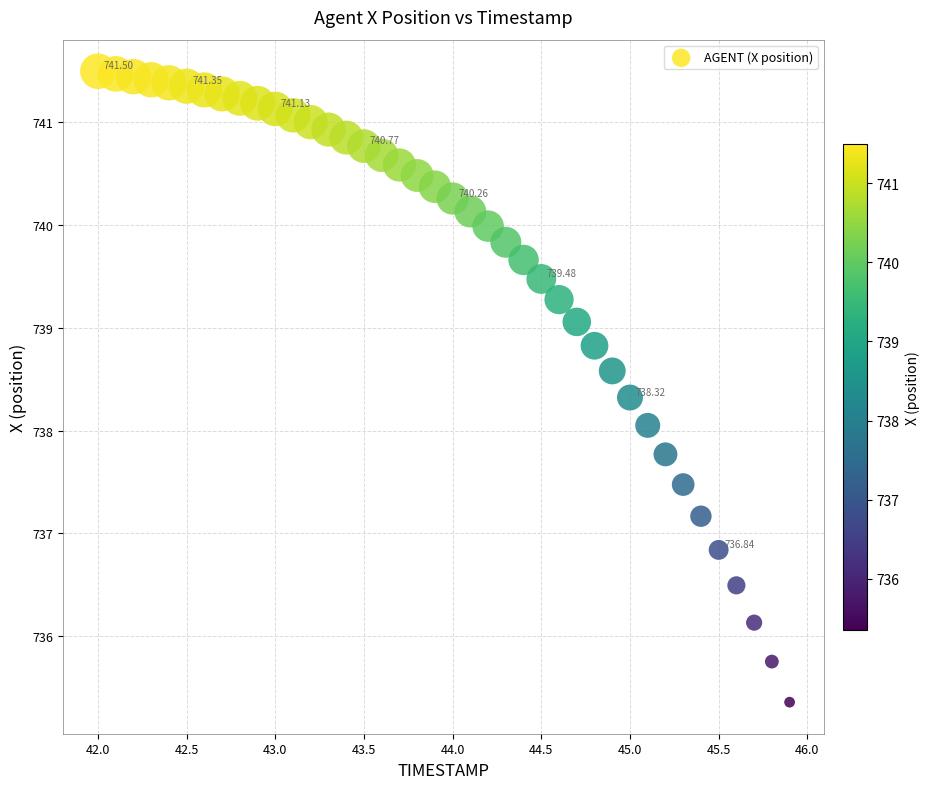

What is the range of Y values (max minus min)?

6.1